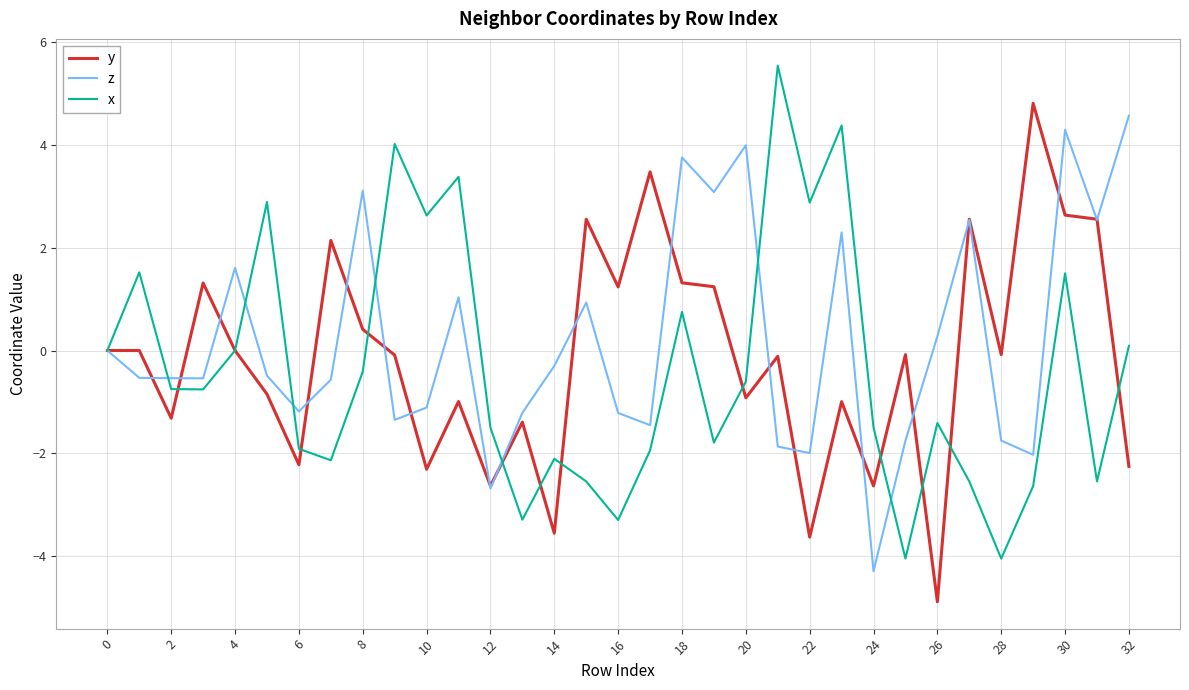

What is the maximum value for z?

4.6